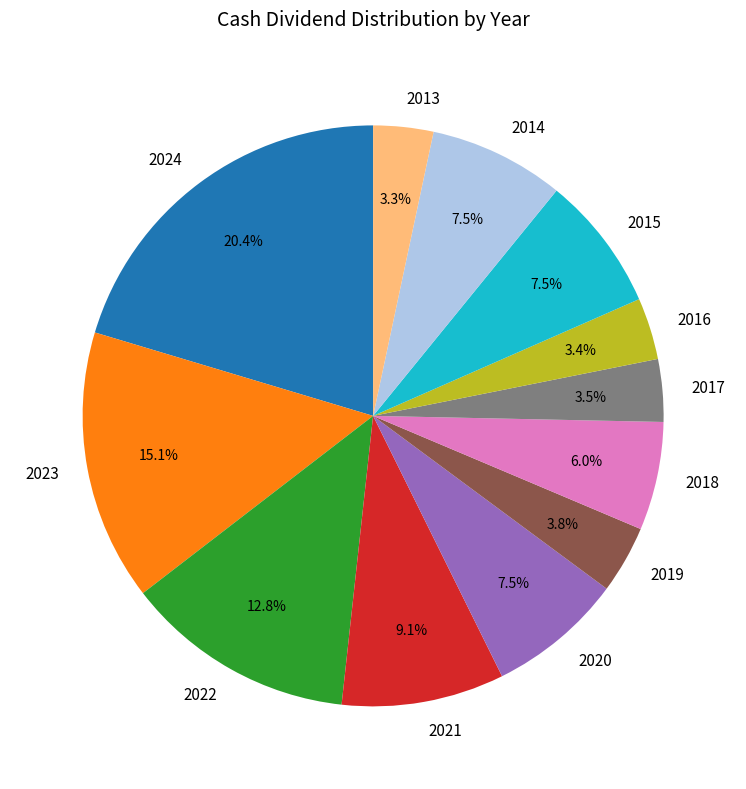

What is the largest slice in the pie chart?

2024